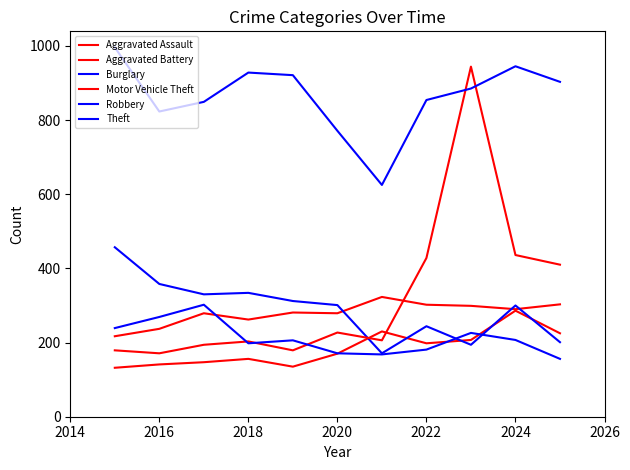

Does the chart have visible grid lines?

No